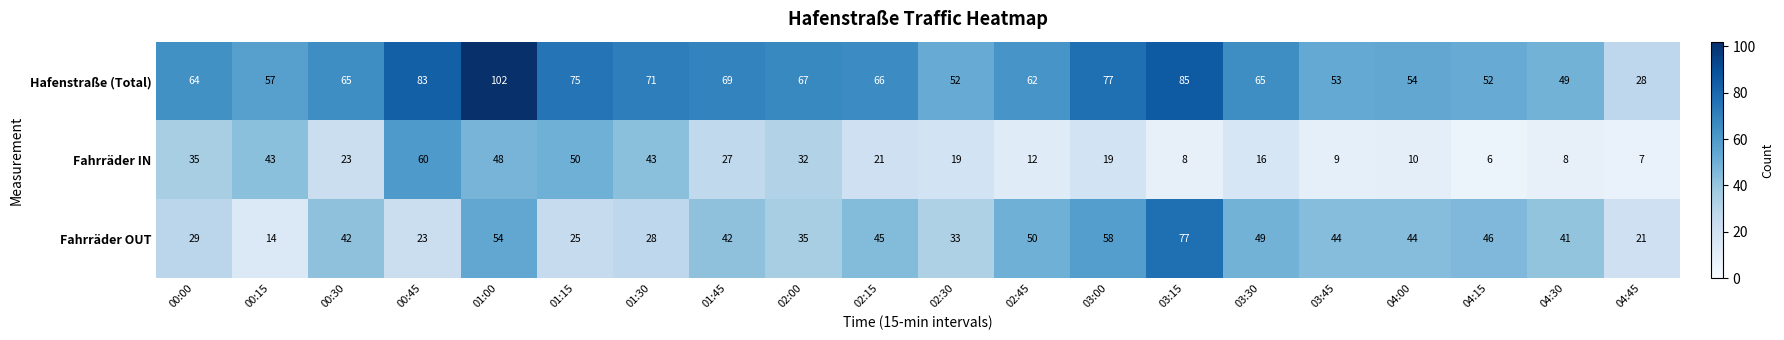

Which category has the lowest value in the Hafenstraße (Total) series?

04:45